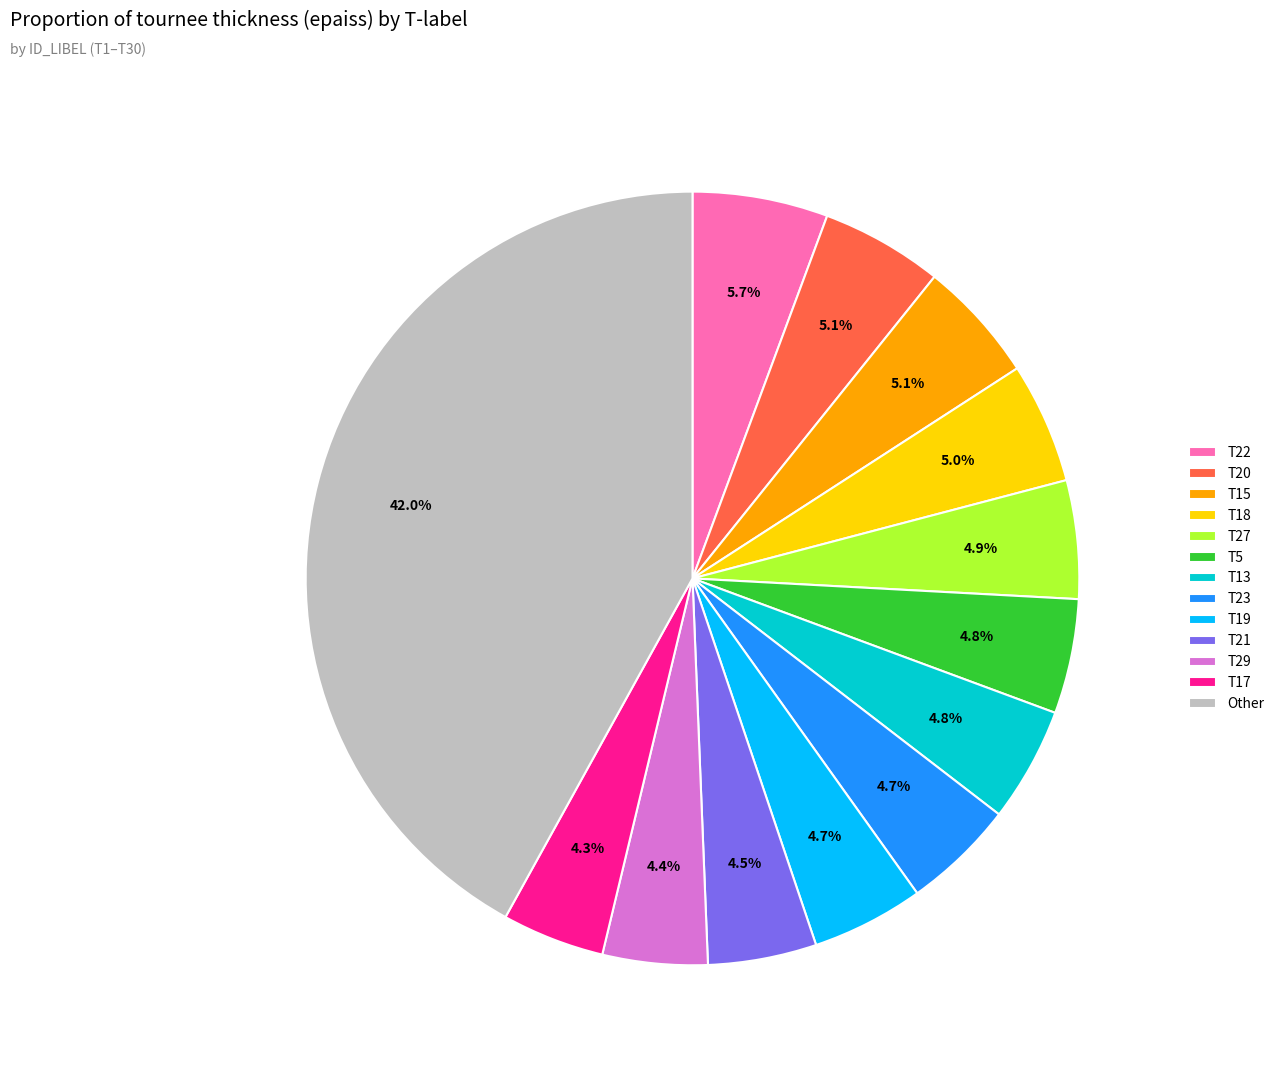

Combined, do T22 and T19 account for over 50%?

No